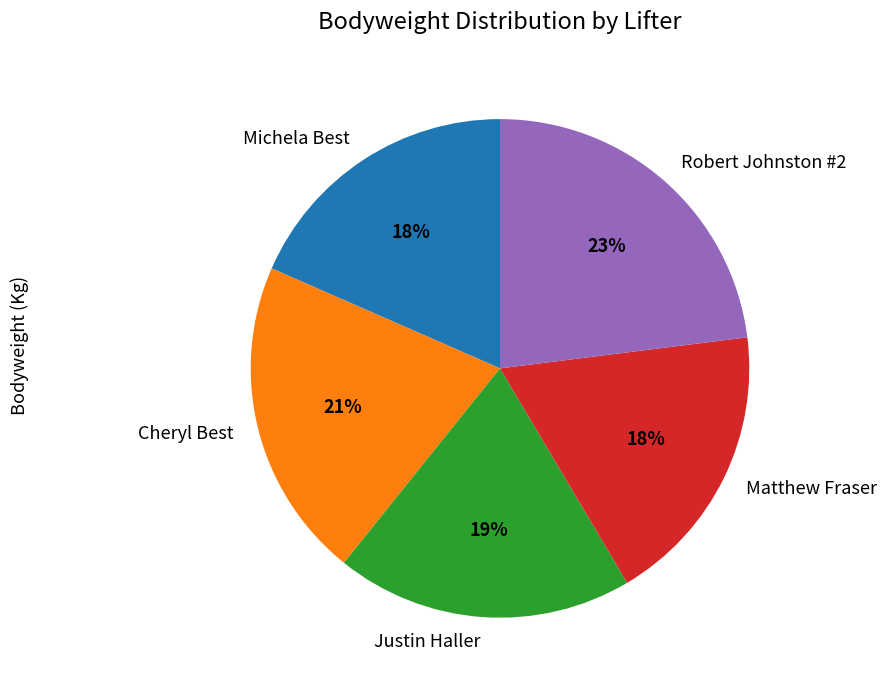

Which has a higher value, Cheryl Best or Robert Johnston #2?

Robert Johnston #2